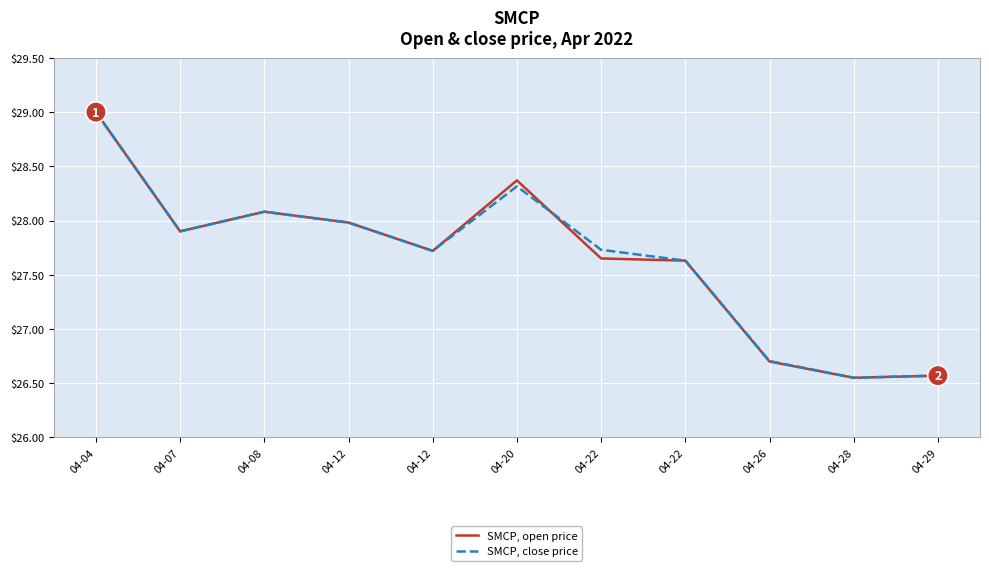

At which category does the chart reach its peak across all series?

04-04